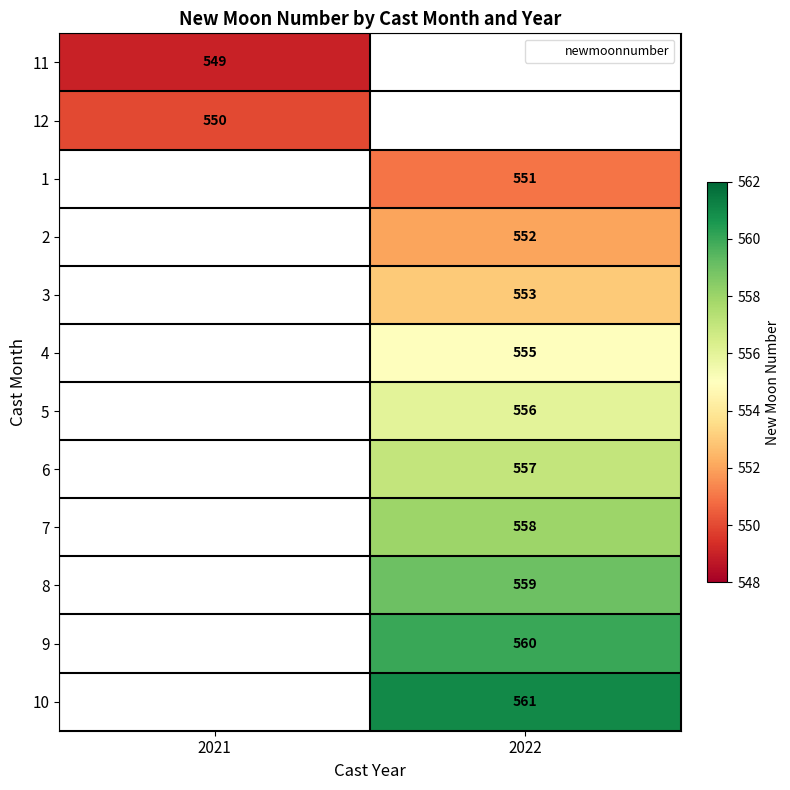

Is the value of 9 at 2022 greater than the value of 6 at 2022?

Yes